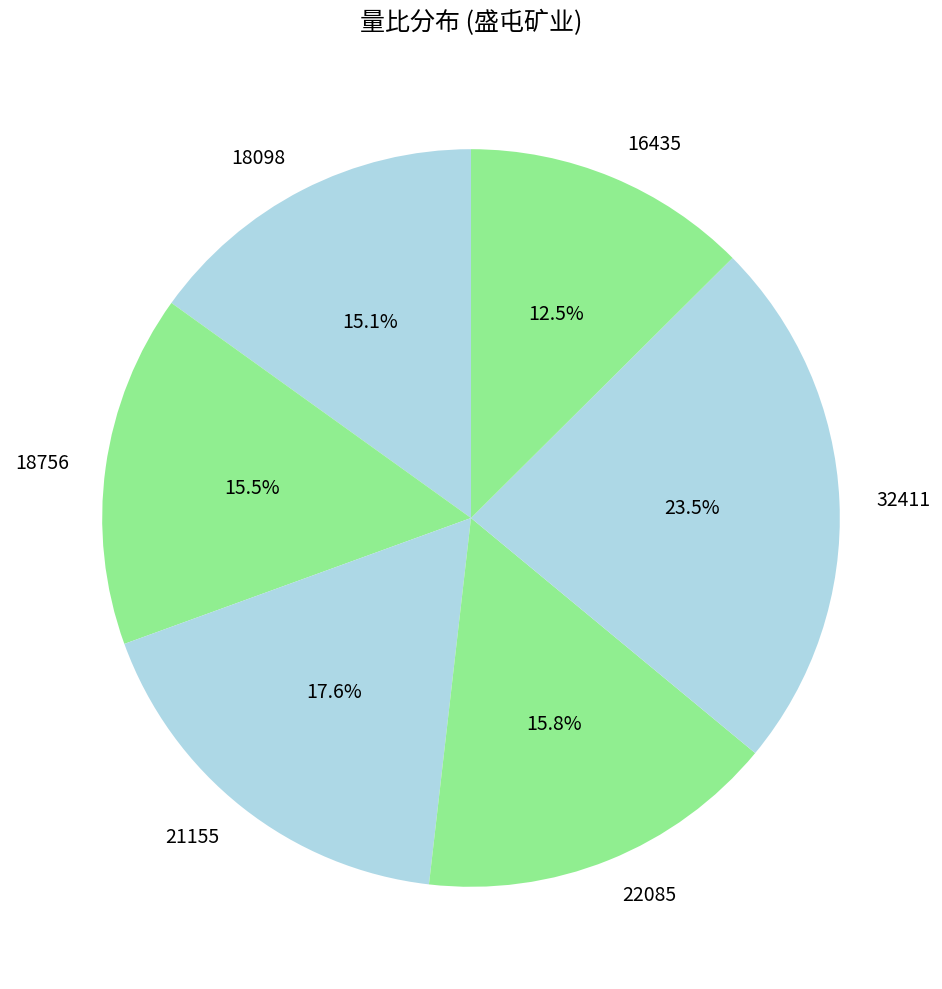

How many slices are in this pie chart?

6